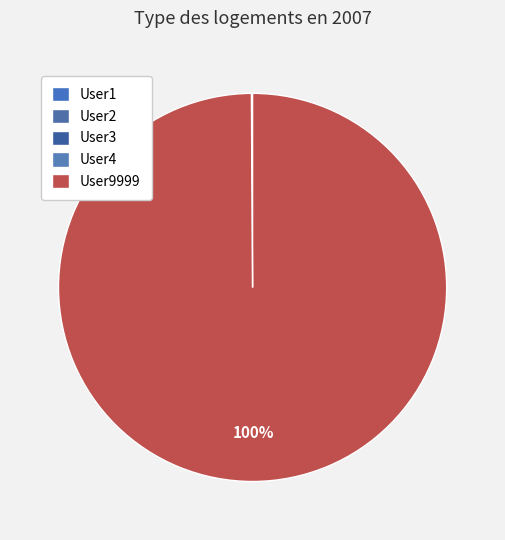

Which slice is the smallest?

User1